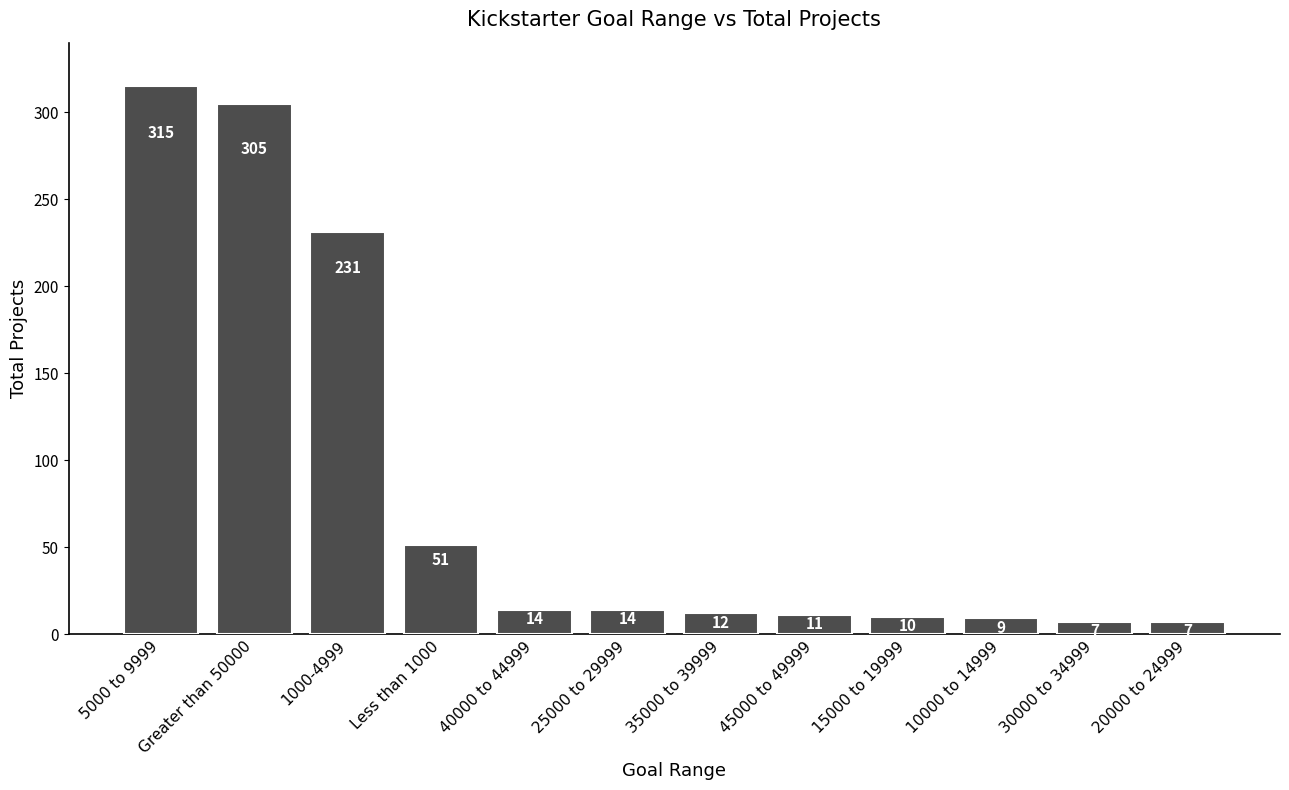

What value does the data have at 35000 to 39999?

12